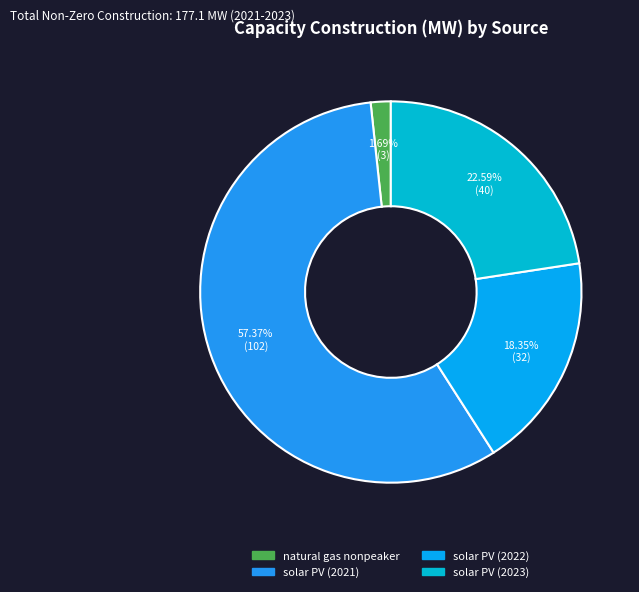

To the nearest percent, what is the combined percentage of solar PV (2022) and natural gas nonpeaker?

20%